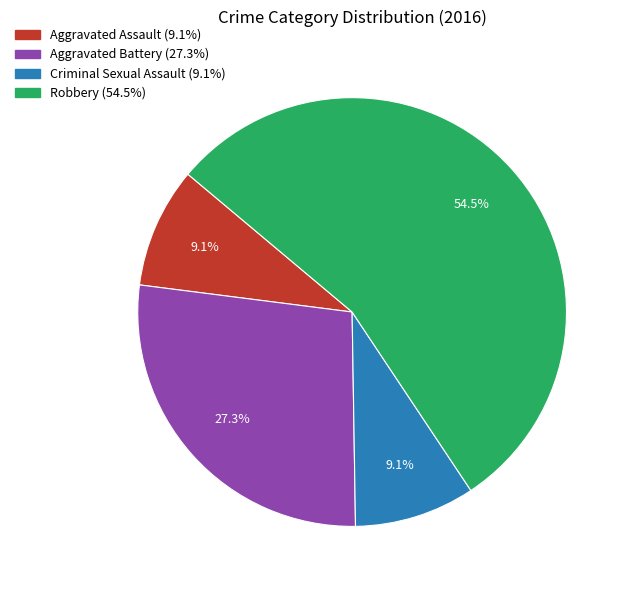

What percentage do Aggravated Assault and Aggravated Battery together represent?

36.4%